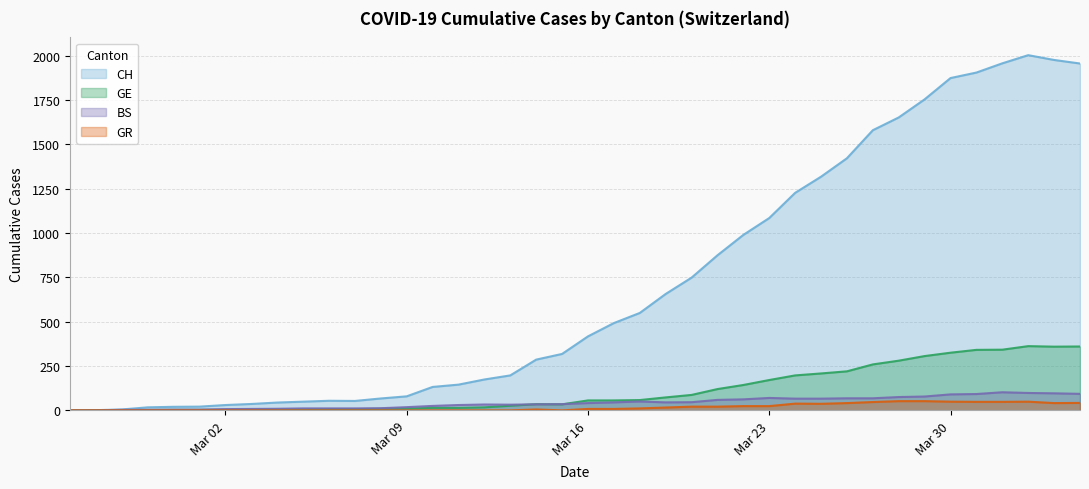

What is the highest value of the GR series?

52